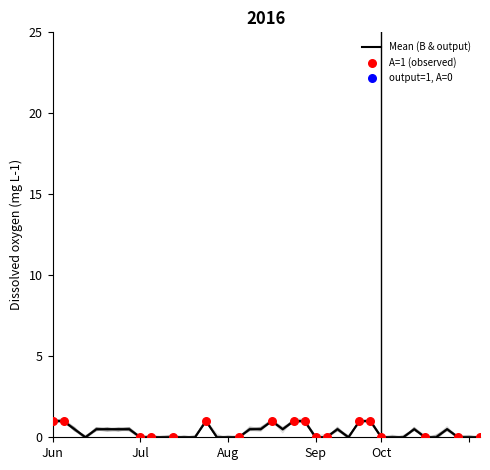

At how many categories does at least one series exceed 0?

19